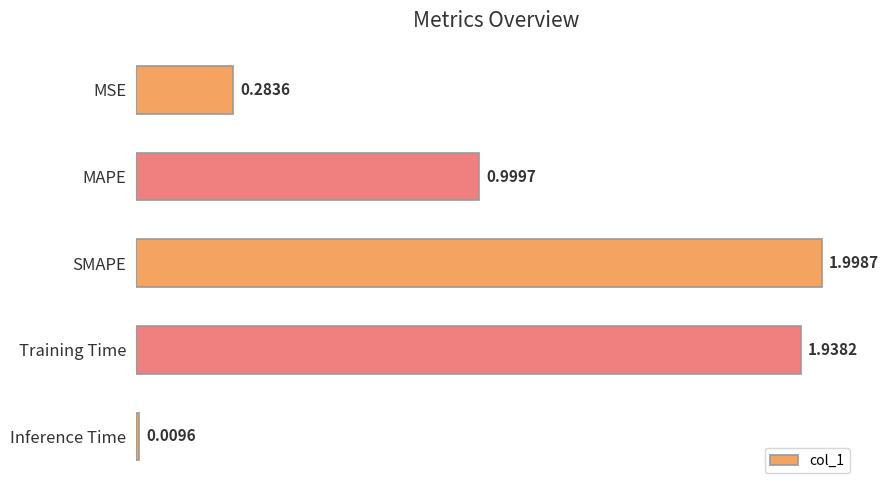

Rank the categories by value from highest to lowest.

SMAPE, Training Time, MAPE, MSE, Inference Time